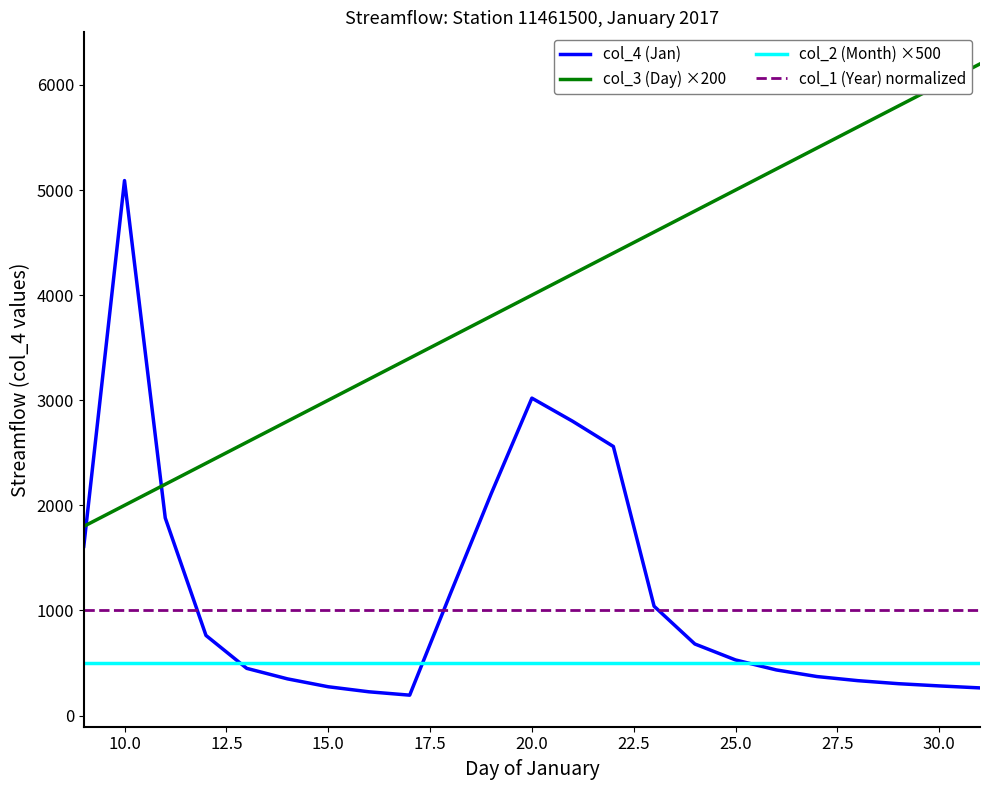

Which series ends up on top after the final intersection of col_4 (Jan) and col_3 (Day) ×200?

col_3 (Day) ×200